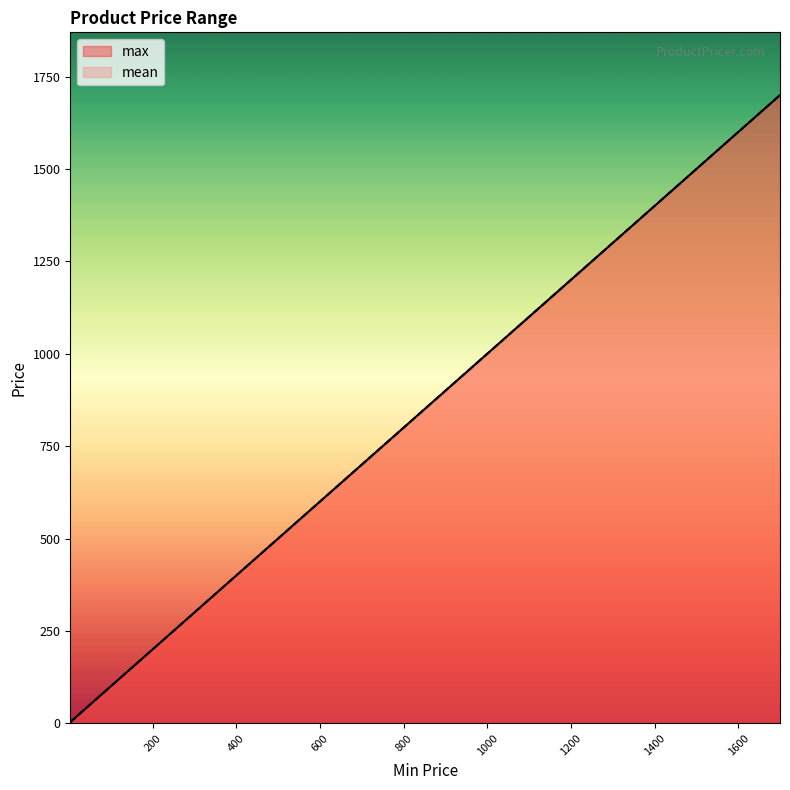

Rank the series by their average value, from highest to lowest.

mean, max